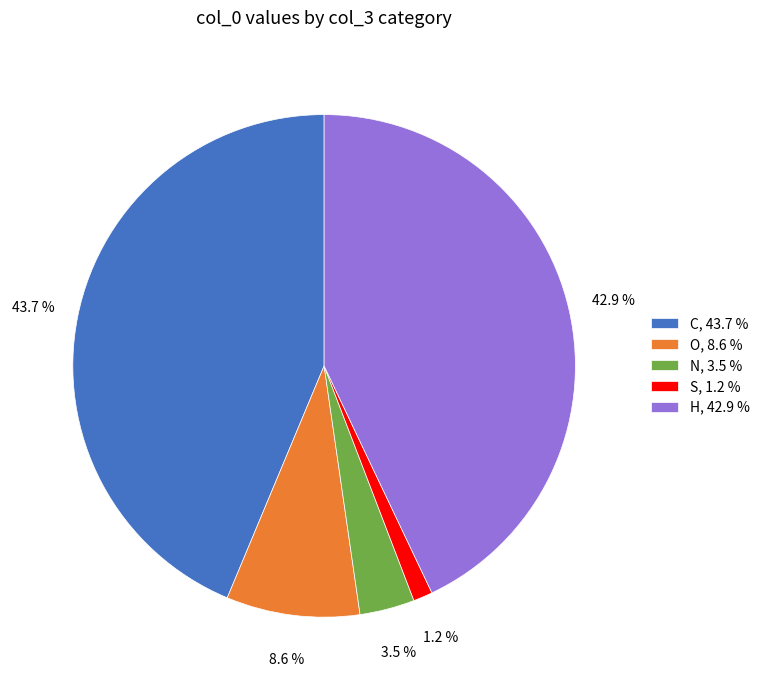

To the nearest percent, what is the combined percentage of S and O?

10%